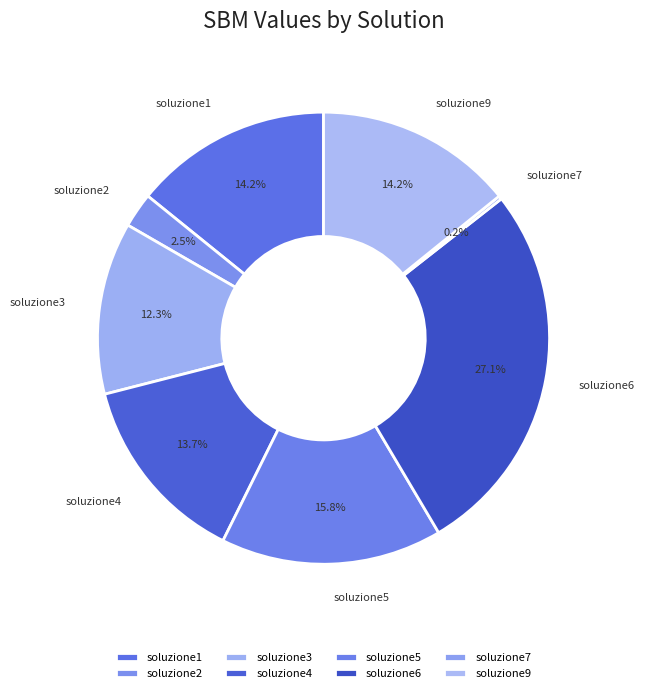

Which category has the biggest portion of the pie?

soluzione6